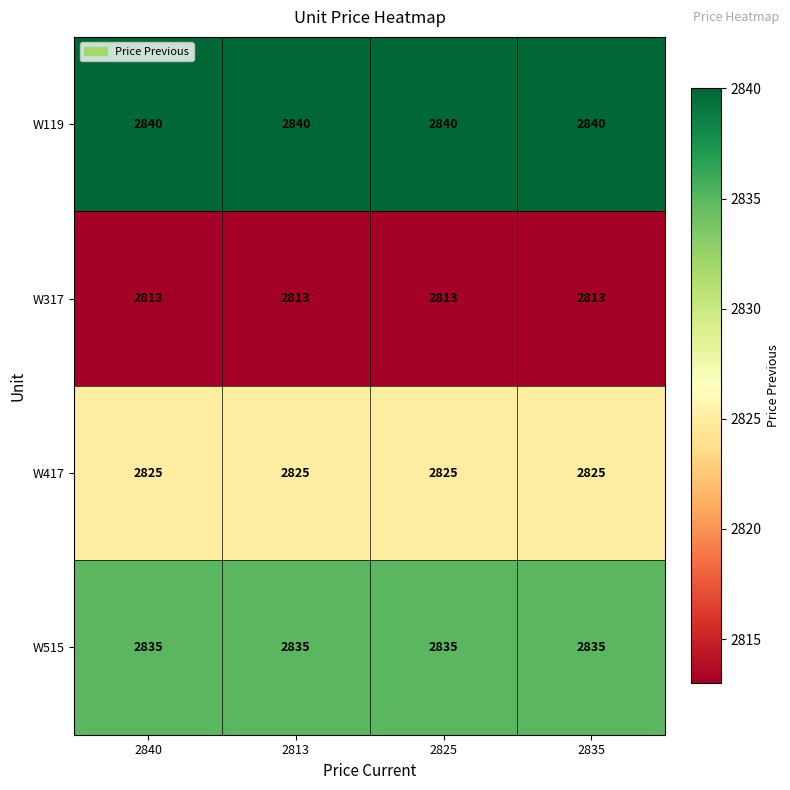

The value of W317 at 2813 is 2813. True or false?

True